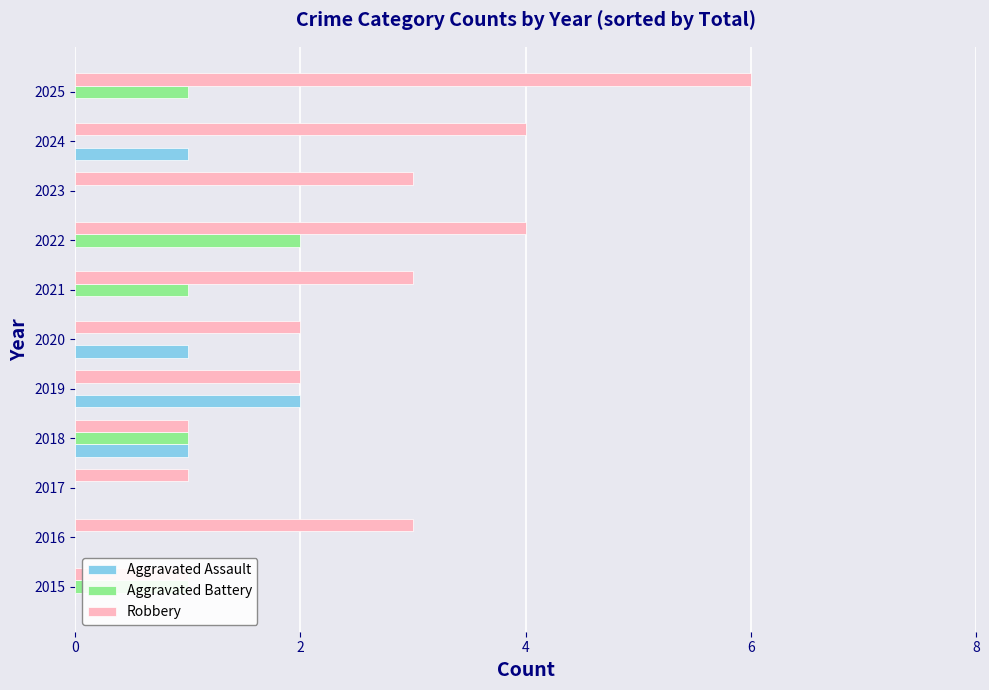

What is the average value of the Robbery series?

3